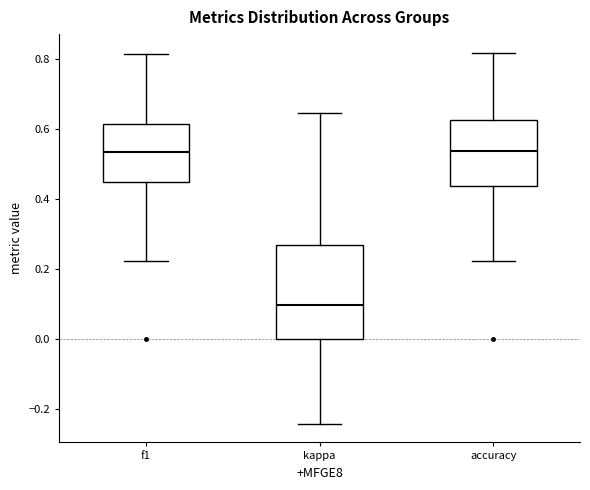

Comparing the boxes themselves (not the whiskers), which one is the tallest?

kappa